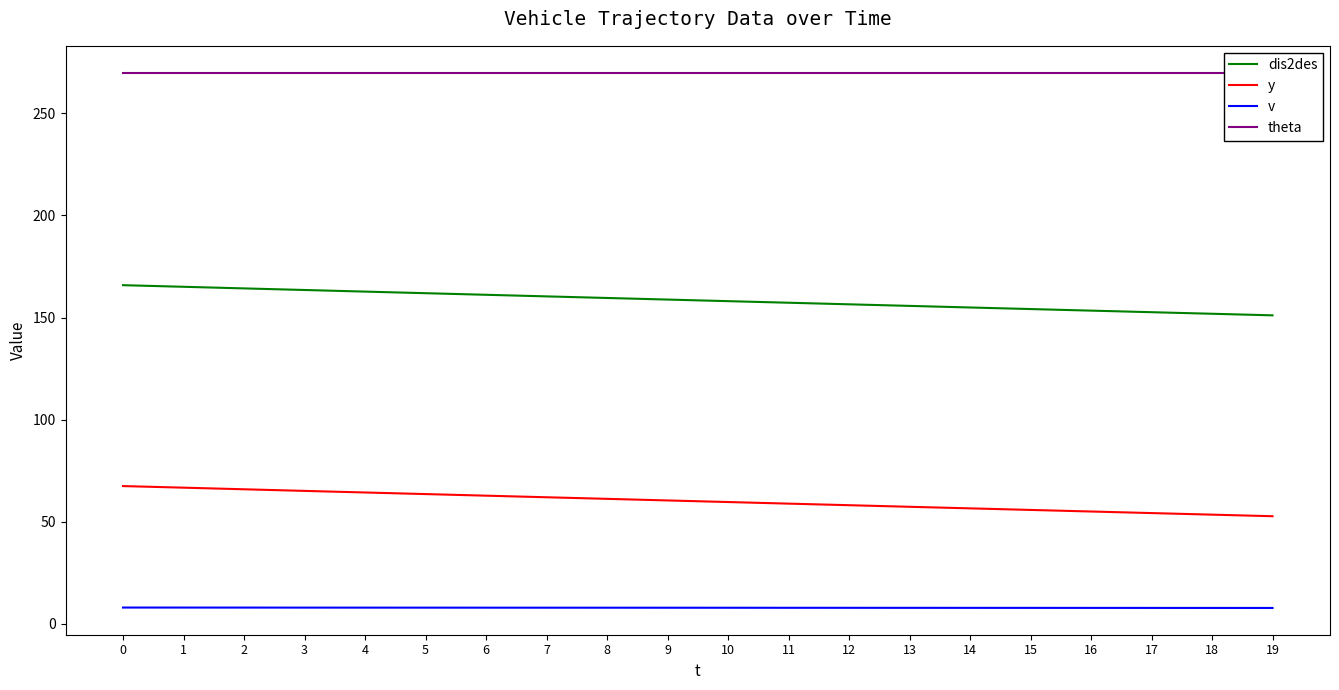

Reading left to right, transcribe all the data shown in this chart.

dis2des: 0=165.8	1=165.1	2=164.3	3=163.5	4=162.7	5=161.9	6=161.1	7=160.3	8=159.6	9=158.8	10=158.0	11=157.2	12=156.5	13=155.7	14=154.9	15=154.1	16=153.4	17=152.6	18=151.8	19=151.1
y: 0=67.4	1=66.6	2=65.8	3=65.0	4=64.3	5=63.5	6=62.7	7=61.9	8=61.1	9=60.4	10=59.6	11=58.8	12=58.0	13=57.2	14=56.5	15=55.7	16=54.9	17=54.2	18=53.4	19=52.6
v: 0=7.9	1=7.9	2=7.9	3=7.8	4=7.8	5=7.8	6=7.8	7=7.8	8=7.8	9=7.8	10=7.8	11=7.8	12=7.8	13=7.7	14=7.7	15=7.7	16=7.7	17=7.7	18=7.7	19=7.7
theta: 0=270.0	1=270.0	2=270.0	3=270.0	4=270.0	5=270.0	6=270.0	7=270.0	8=270.0	9=270.0	10=270.0	11=270.0	12=270.0	13=270.0	14=270.0	15=270.0	16=270.0	17=270.0	18=270.0	19=270.0